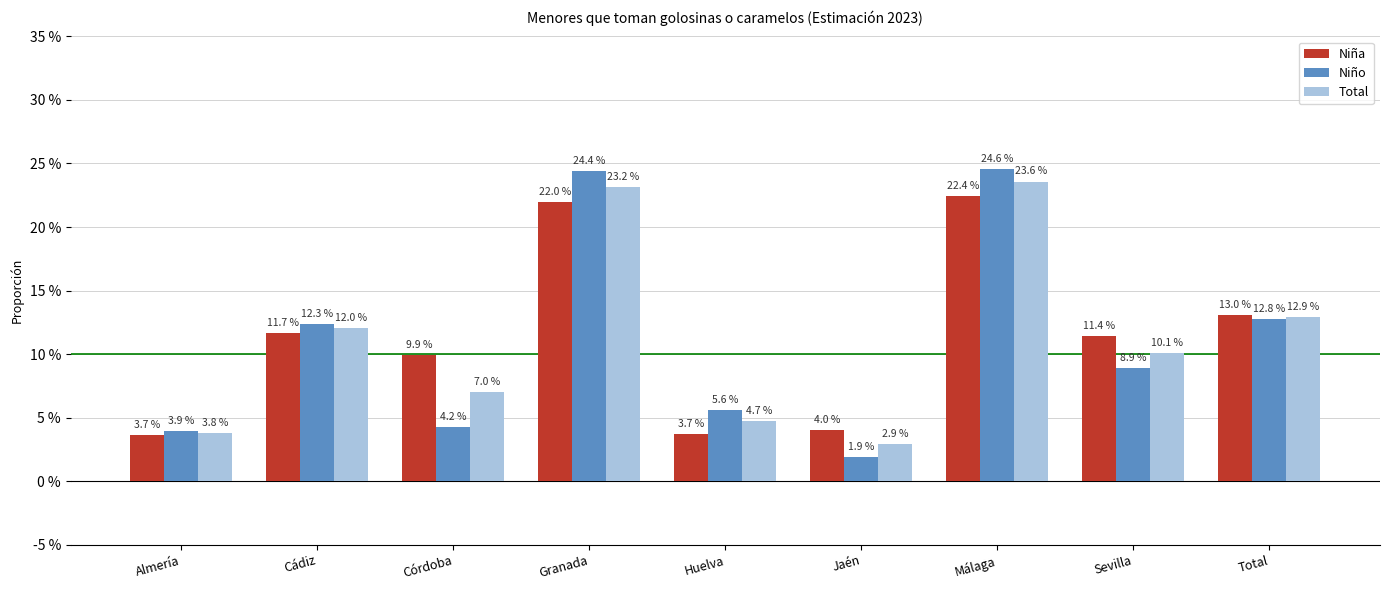

What is the sum of the Niño values at Almería and Huelva?

9.5